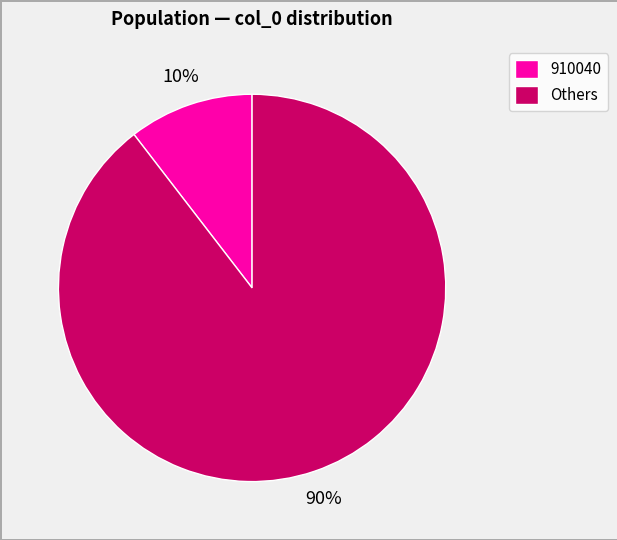

Is it true that 910040 is 20% of the pie?

False